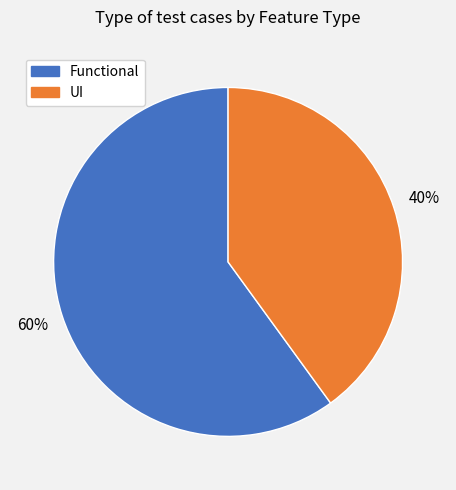

Which has a higher value, Functional or UI?

Functional